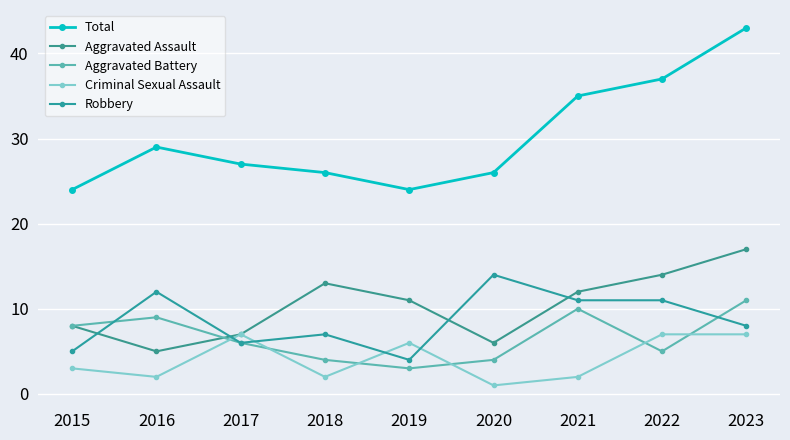

Which series ends up on top after the final intersection of Aggravated Assault and Aggravated Battery?

Aggravated Assault